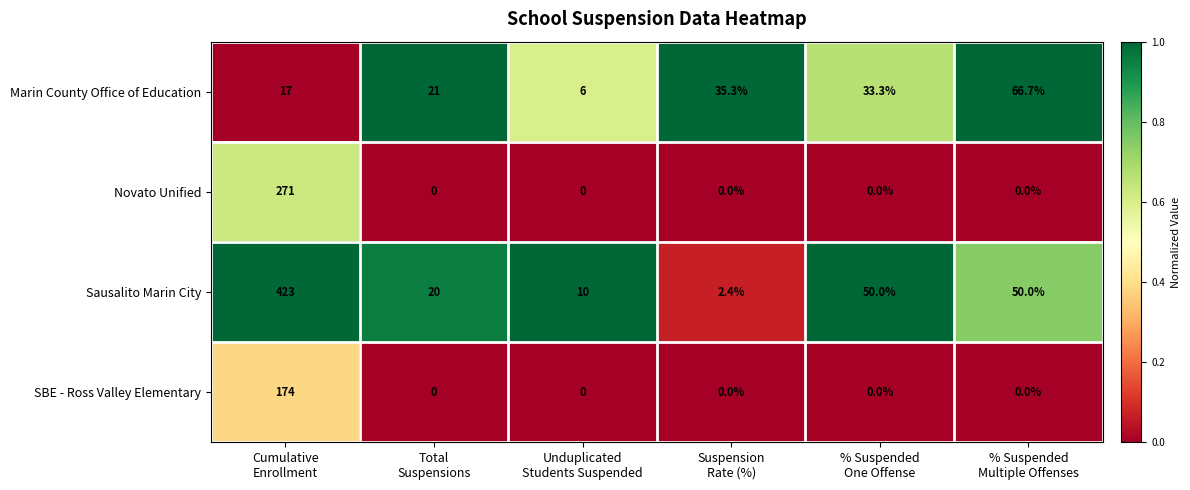

Which series has the largest total across all categories?

Sausalito Marin City